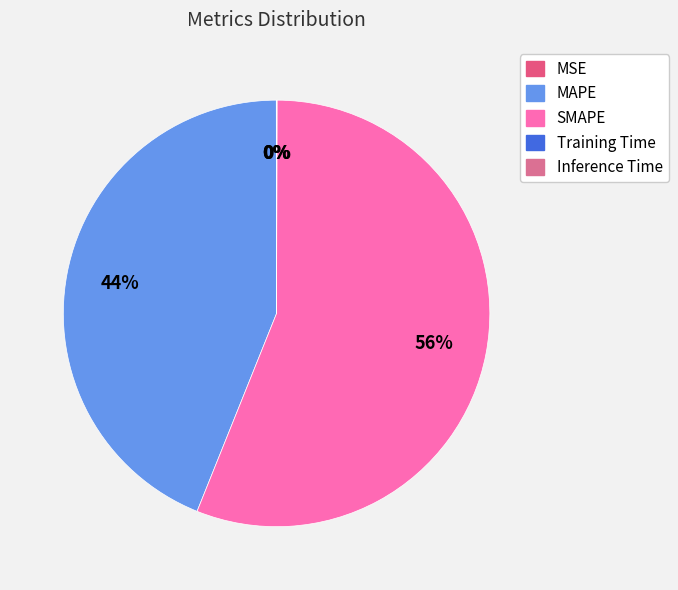

What is the smallest slice in the pie chart?

Training Time